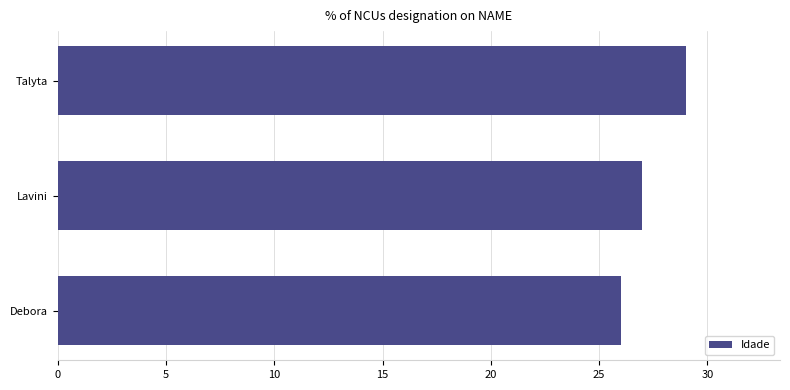

What is the change in value from Talyta to Debora?

-3